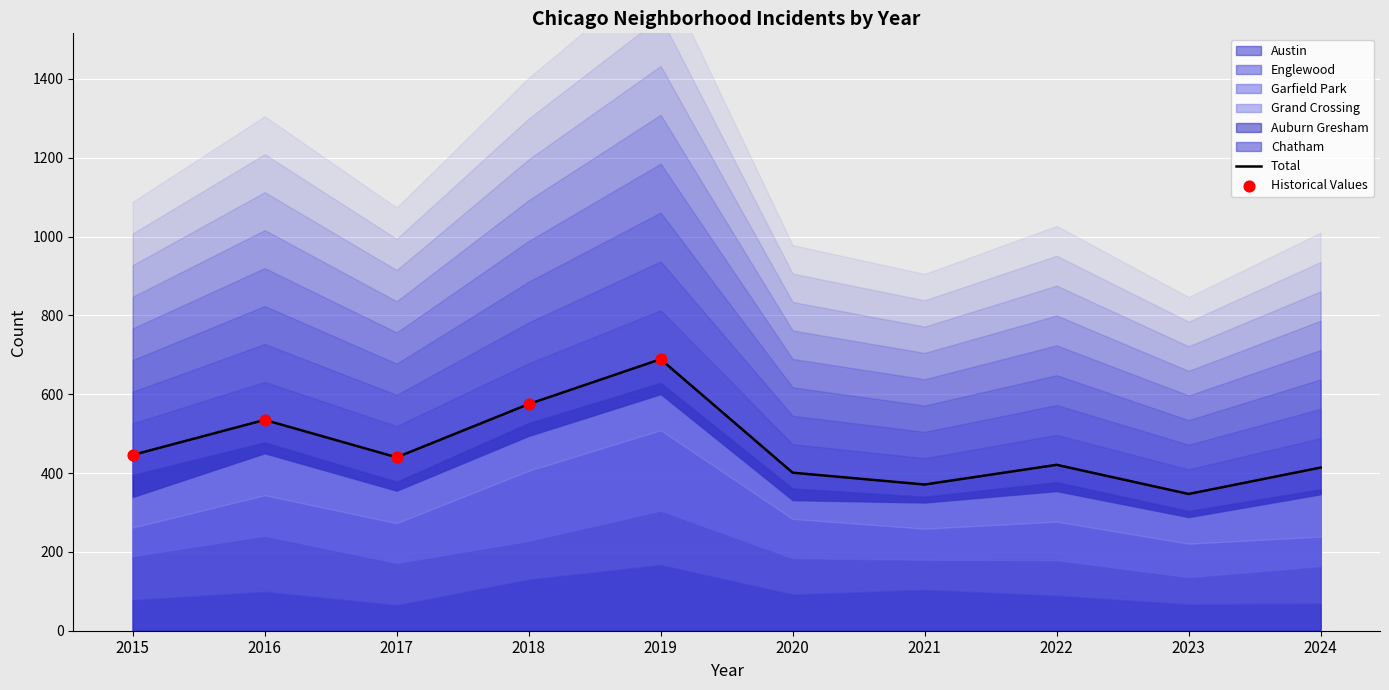

Which series has the widest spread of Y values?

Garfield Park